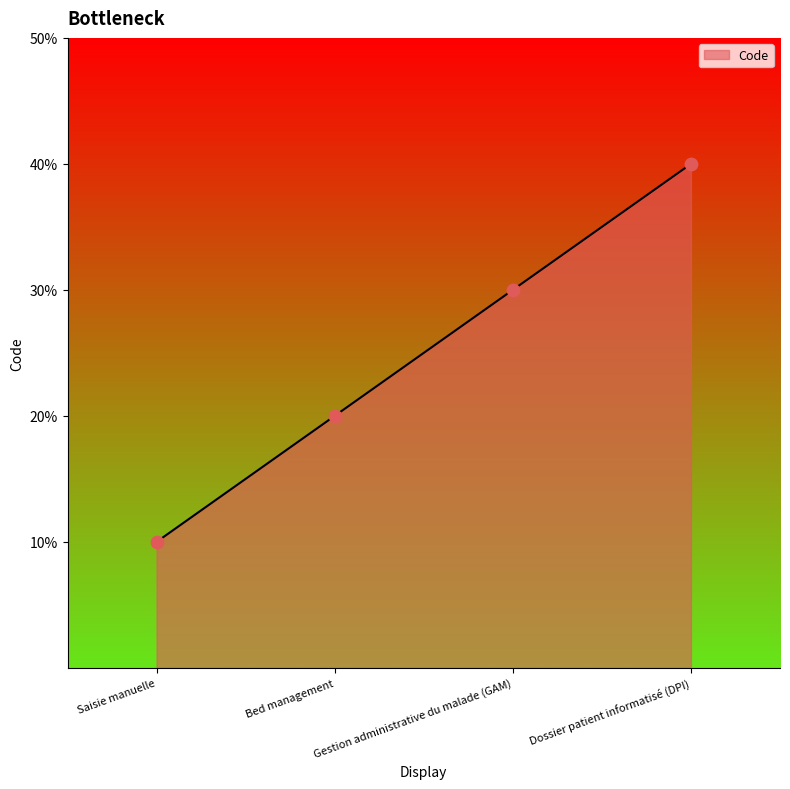

Is this an area chart (filled region under the line)?

Yes